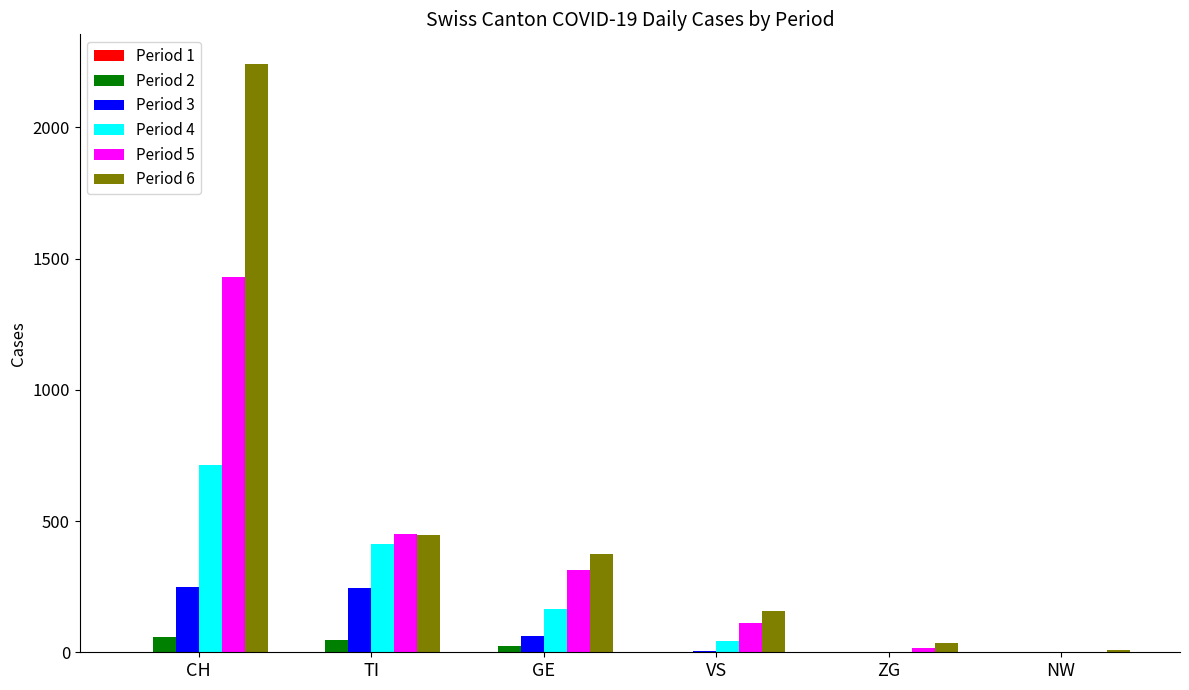

Is it true that Period 5 equals 777 at TI?

False